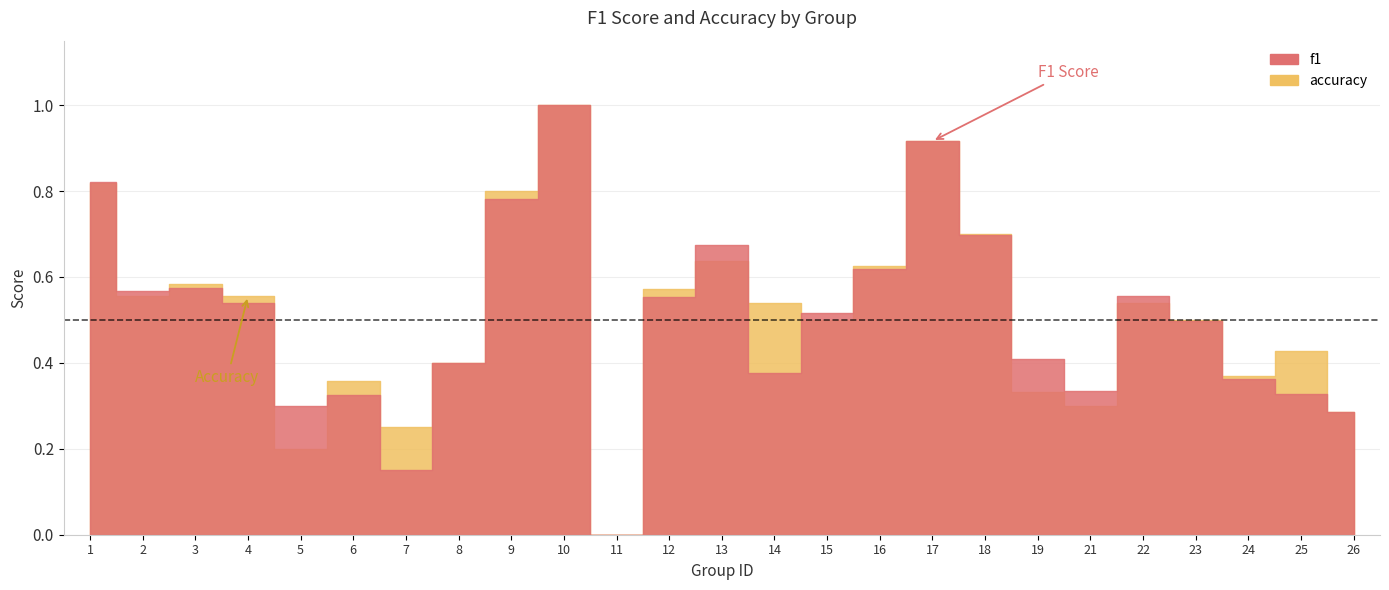

At 5, list the series in order from largest to smallest.

f1, accuracy